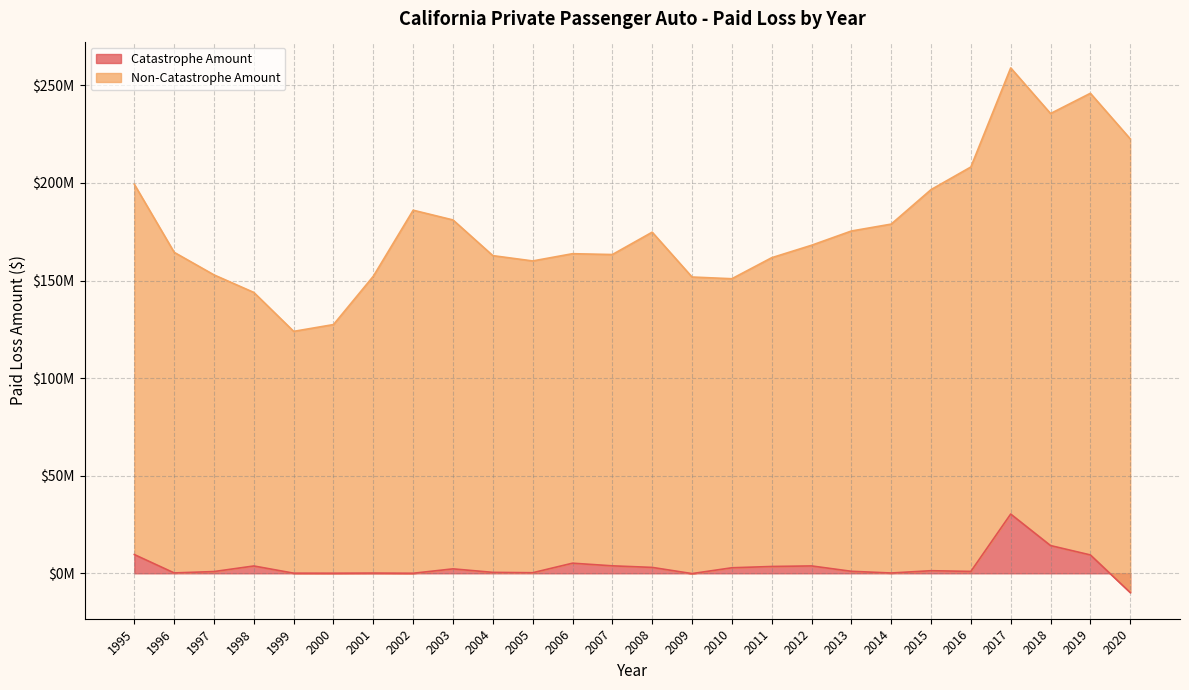

Where is the first local minimum for Catastrophe Amount?

1996